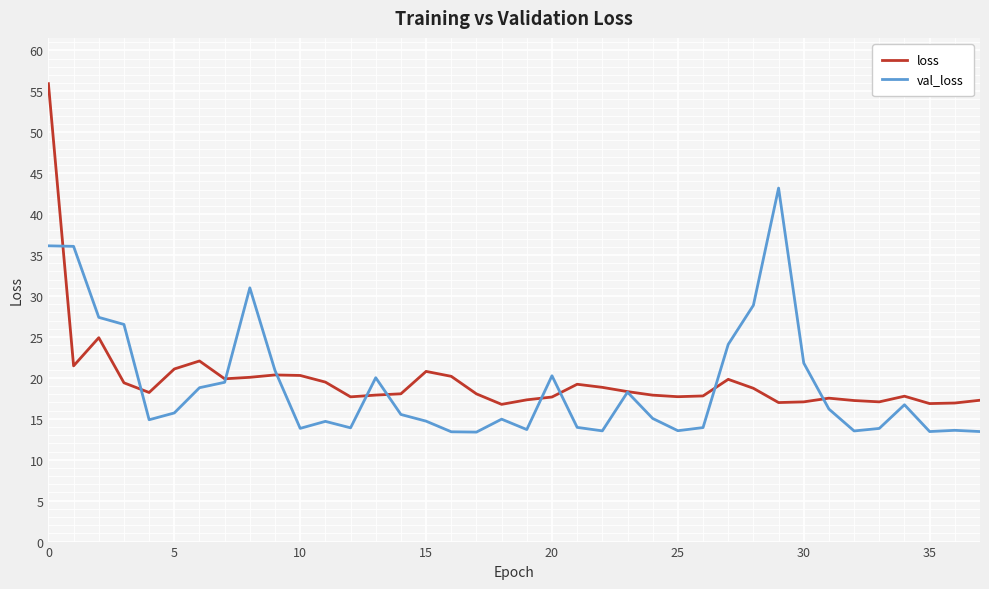

Which series has the largest range (max minus min)?

loss